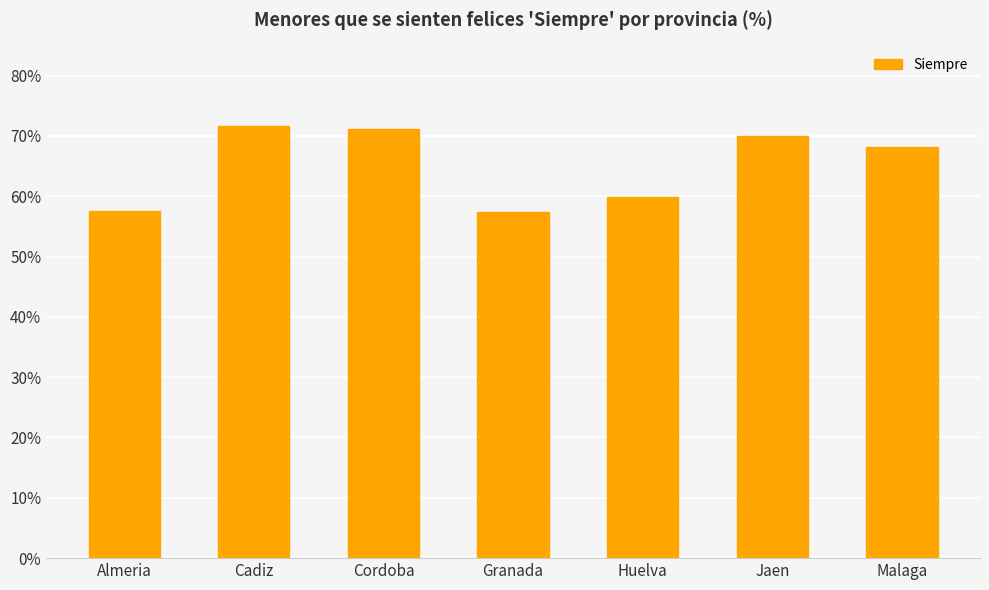

What is the difference between the values at Jaen and Almeria?

12.4